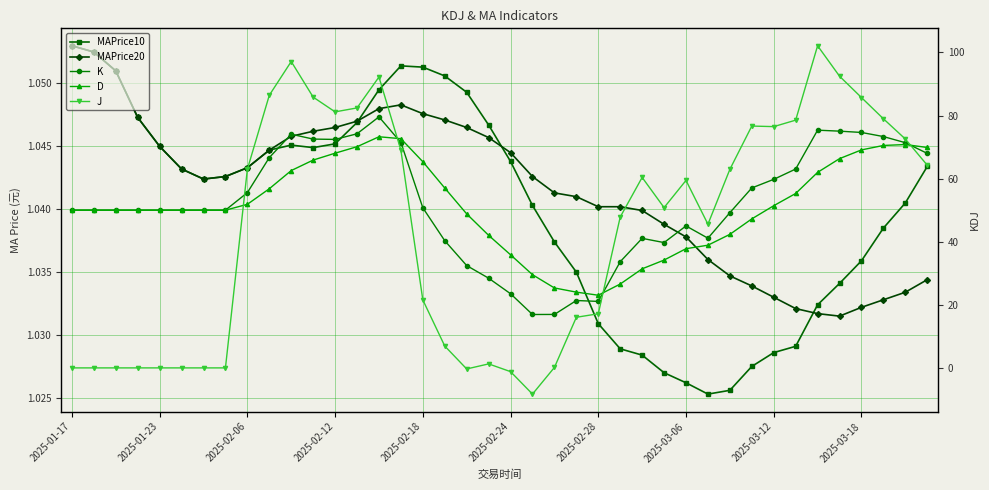

Which series has the largest range (max minus min)?

J